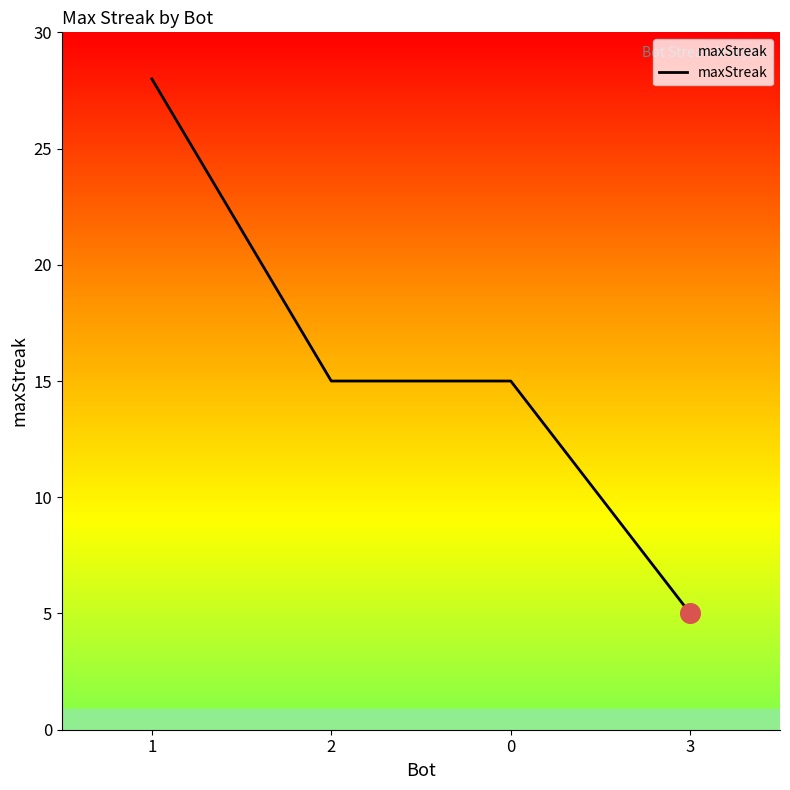

What is the change in value from 0 to 3?

-10